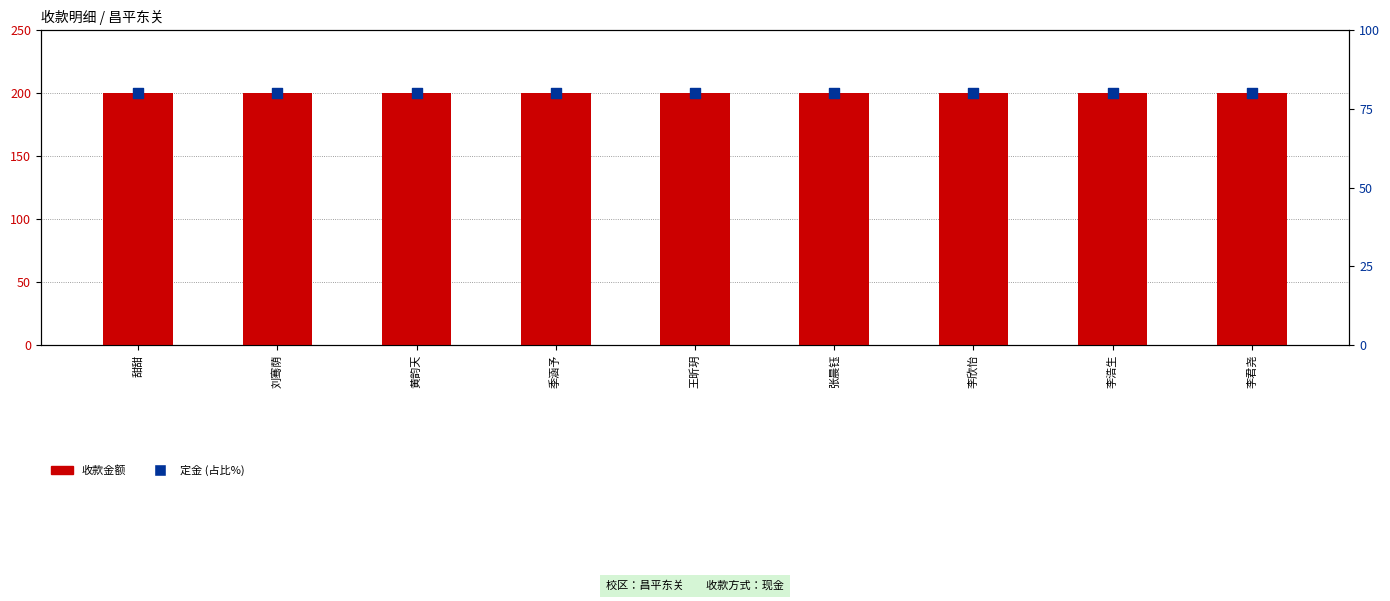

Which series contains the highest Y value?

收款金额